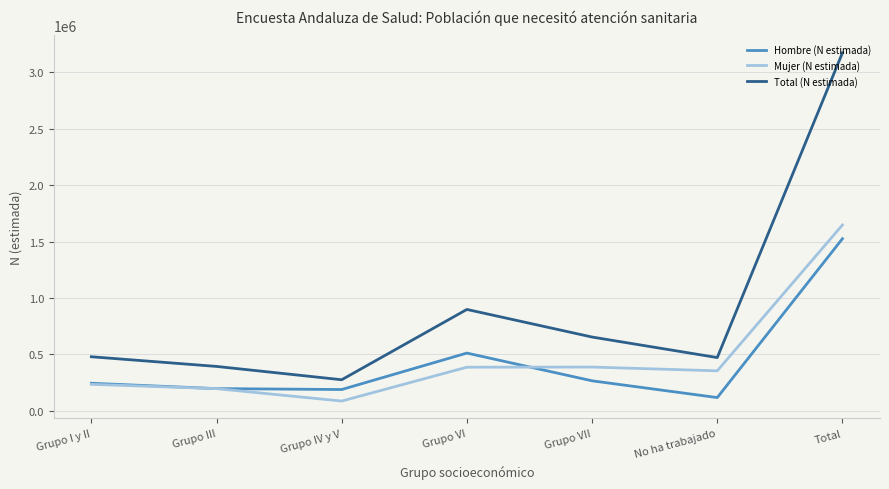

Read the Mujer (N estimada) value at Grupo I y II, to the nearest 100.

234800